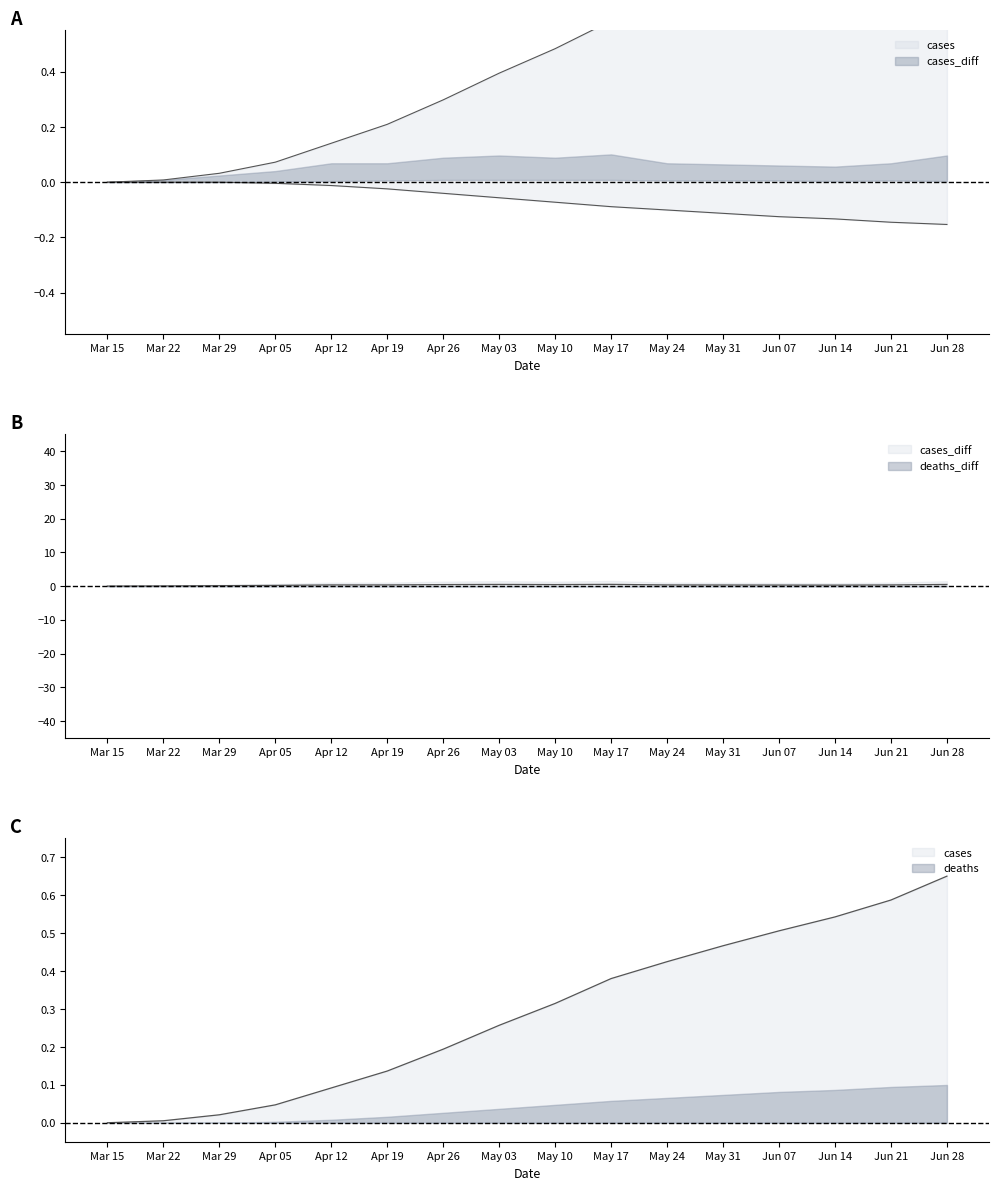

What is the label of the 8th point from the left?

May 03